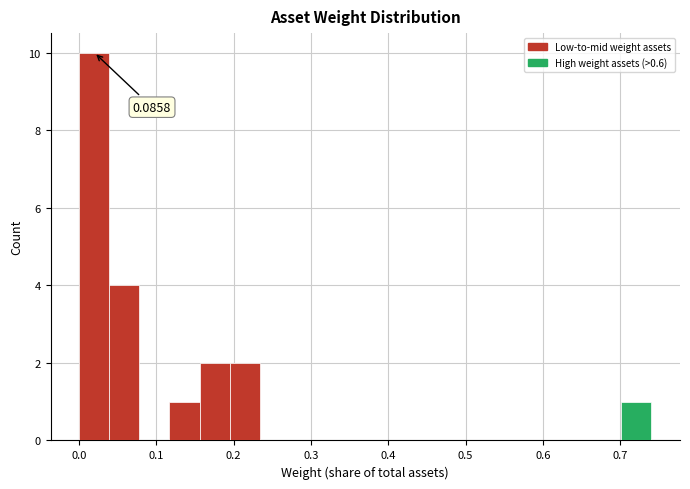

Around what value on the x-axis is the tallest bar? Give the approximate position of its centre, as read against the axis.

0.02